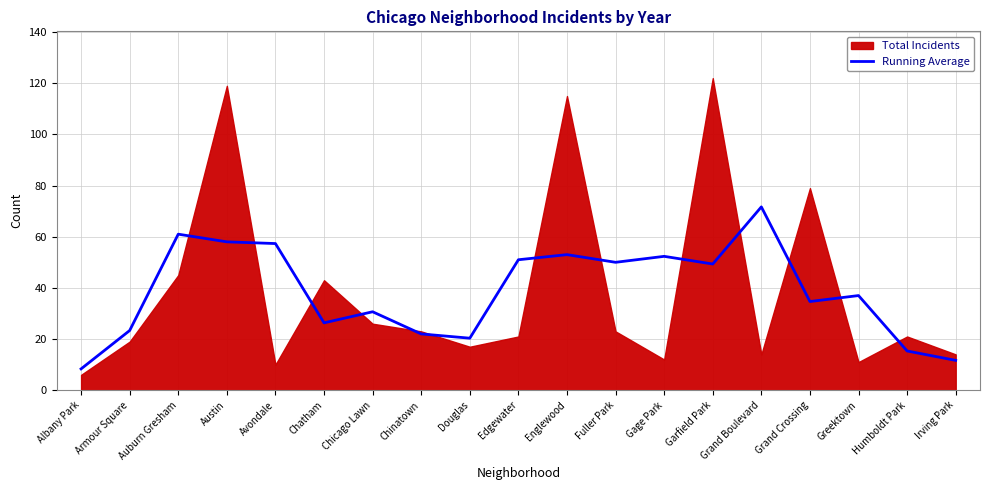

True or false: the data shows 61.0 at Auburn Gresham.

True